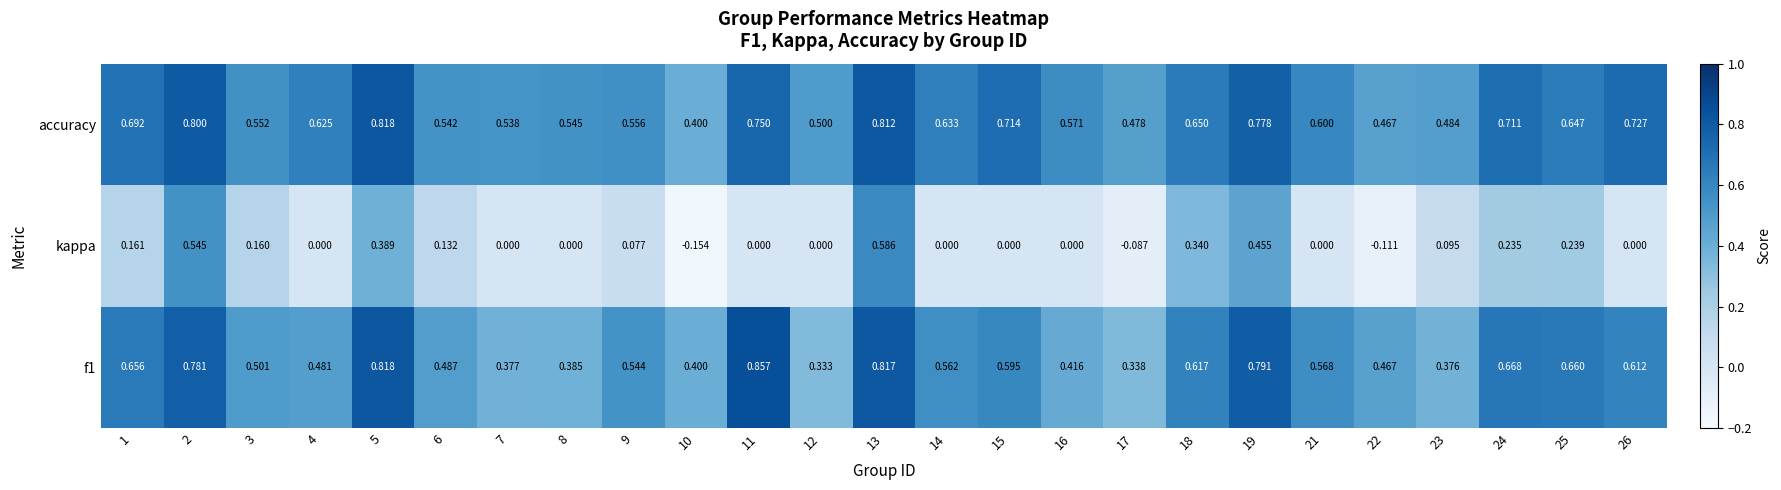

Which series has the widest spread of values?

kappa